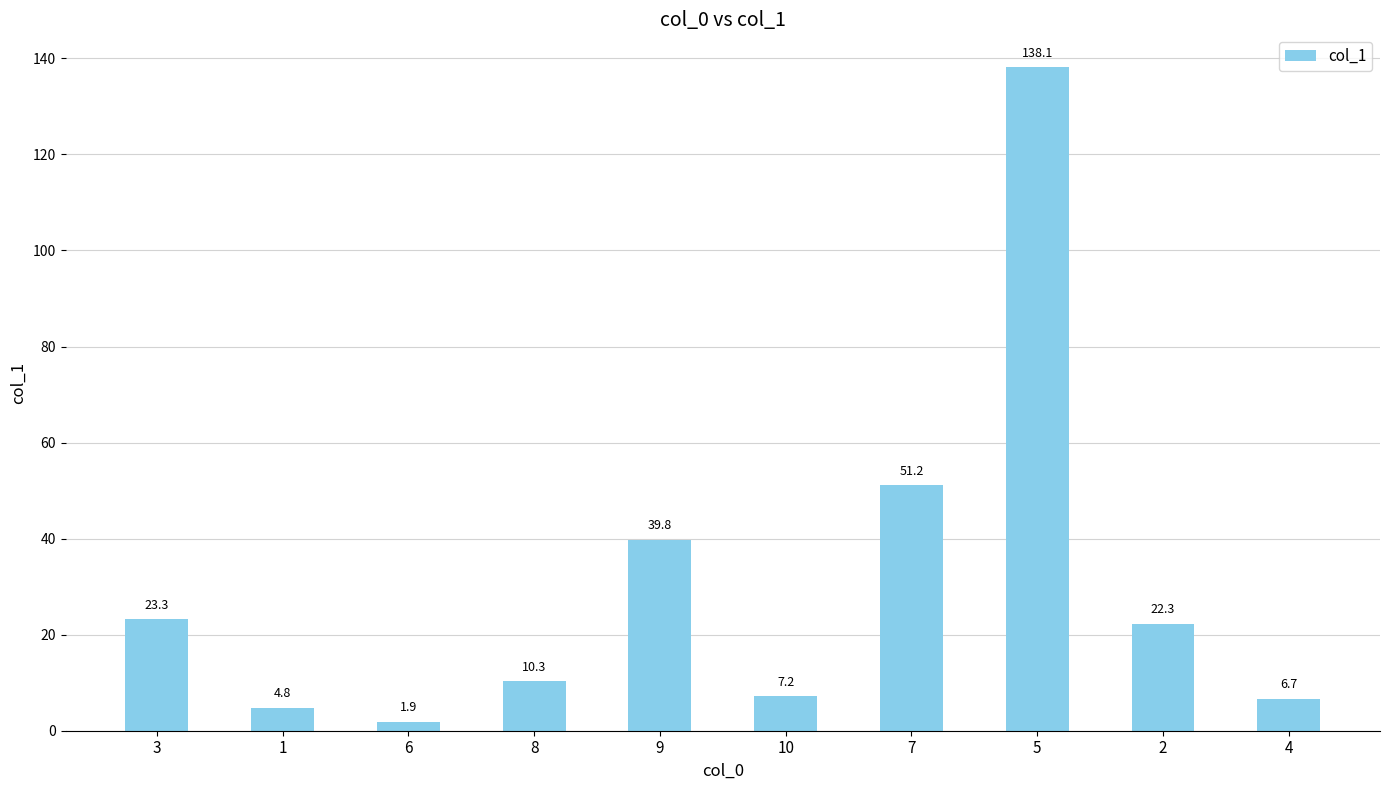

Which label corresponds to the largest value in the chart?

5